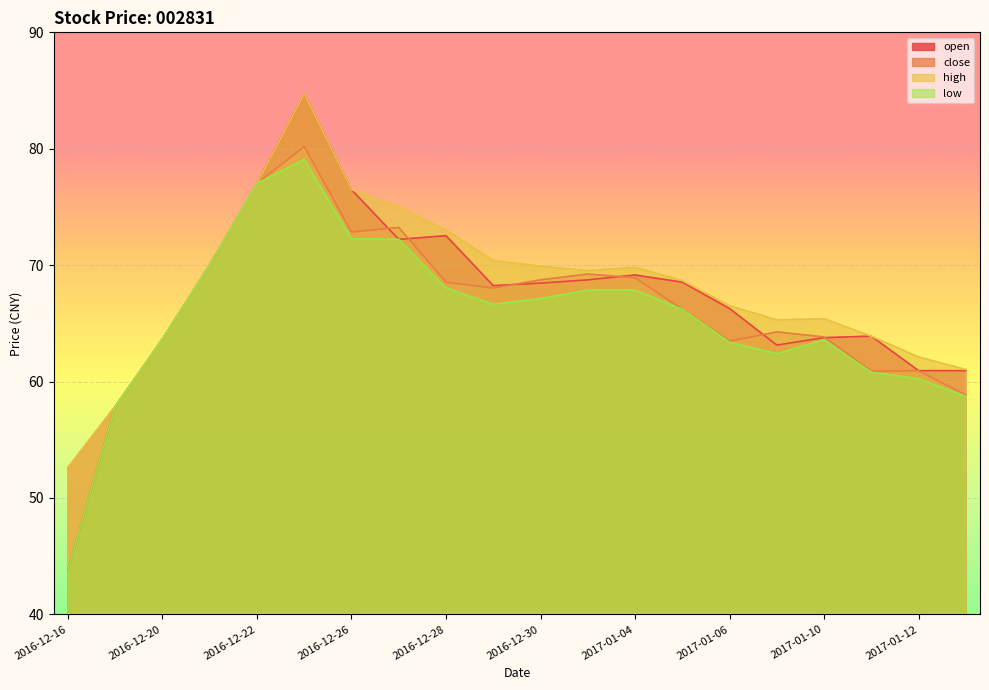

What is the label of the 15th point from the left?

2017-01-06